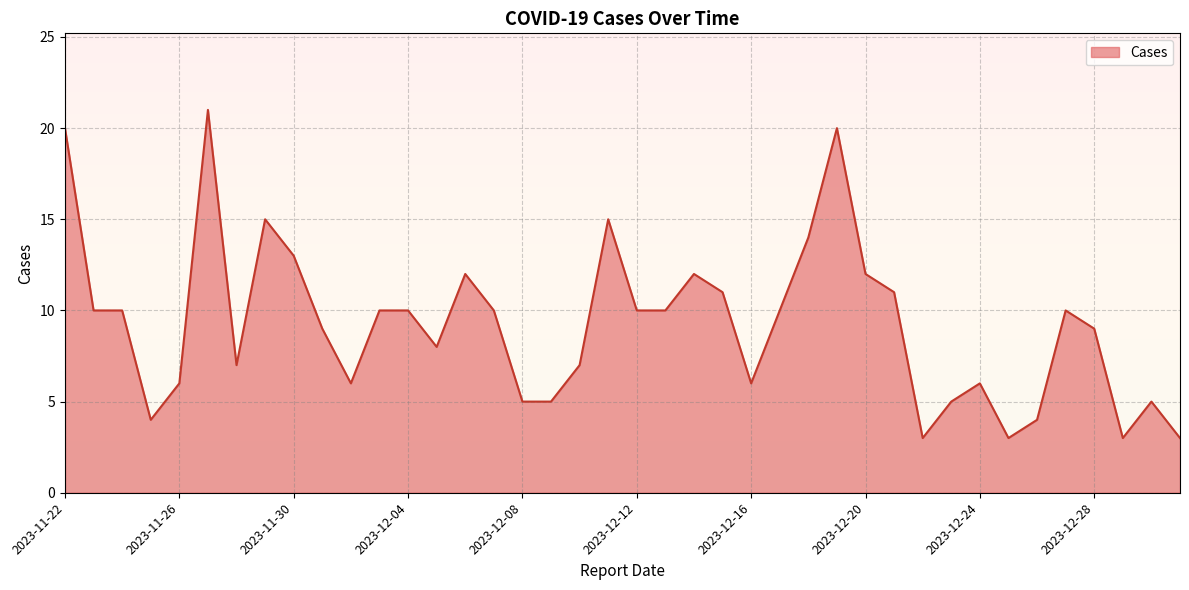

What is the difference between the maximum and minimum values?

18